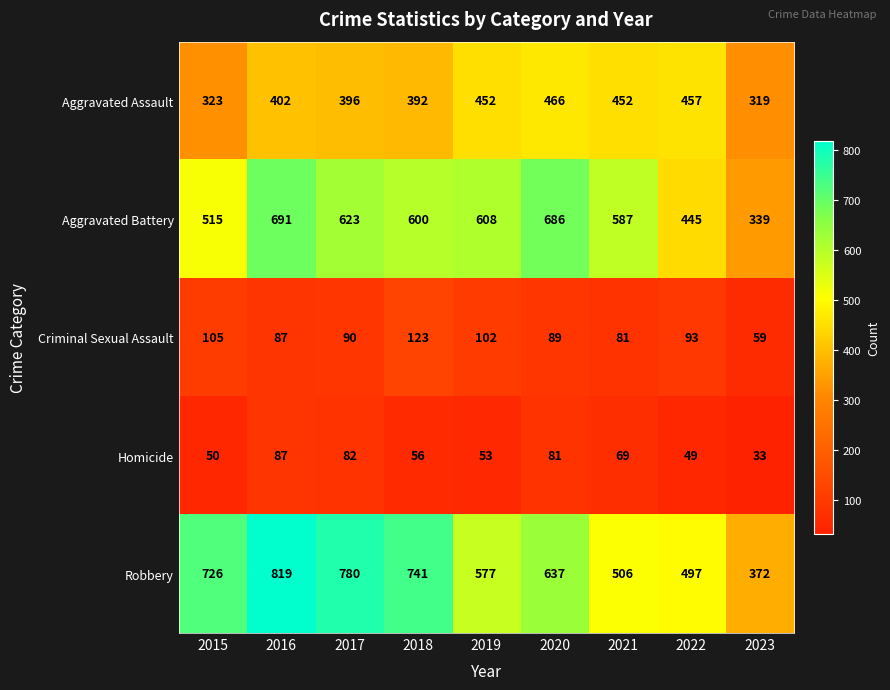

Which category has the highest value across all series?

2016